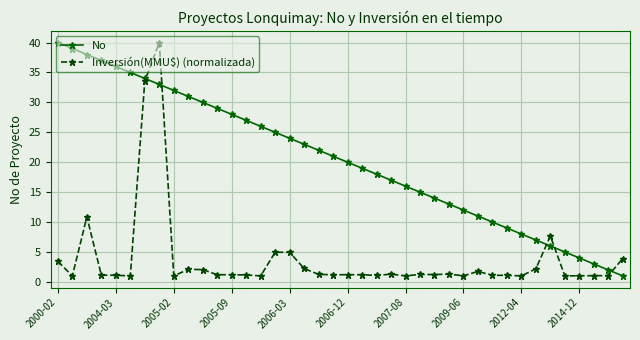

Rank the series by their average value, from highest to lowest.

No, Inversión(MMU$) (normalizada)